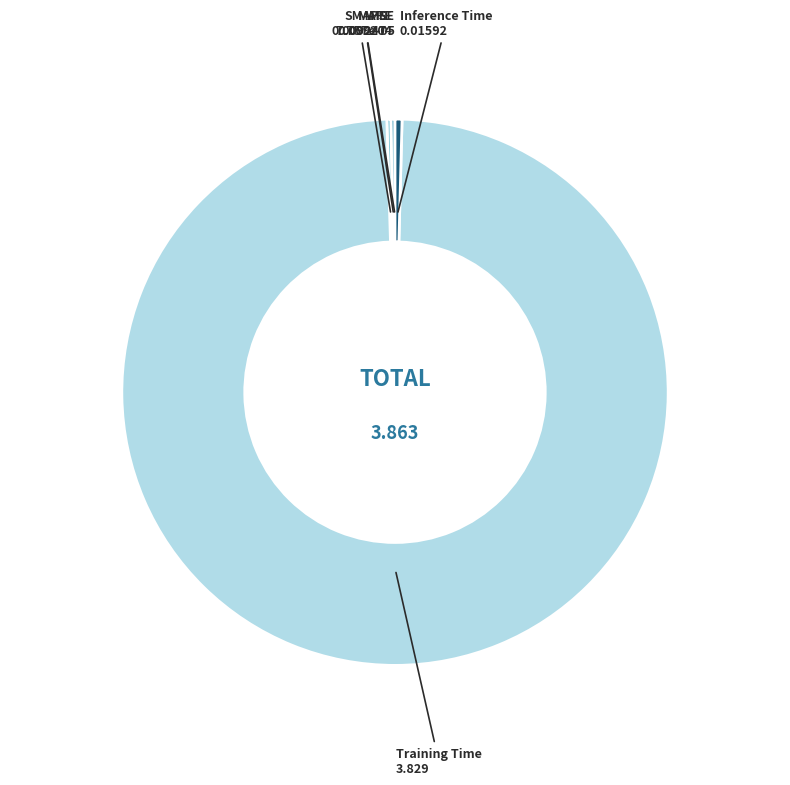

Is there a majority slice in this chart?

Yes